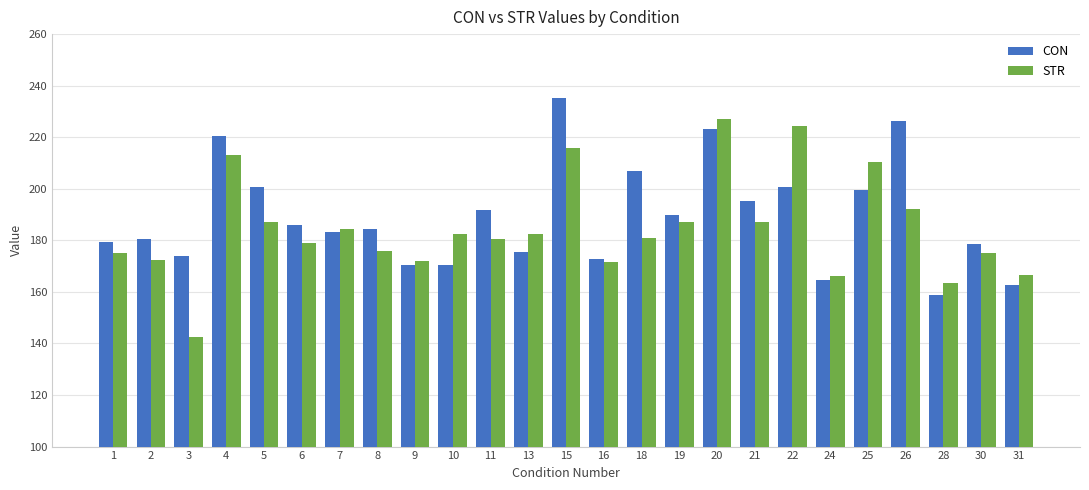

At which label does STR reach its minimum?

3